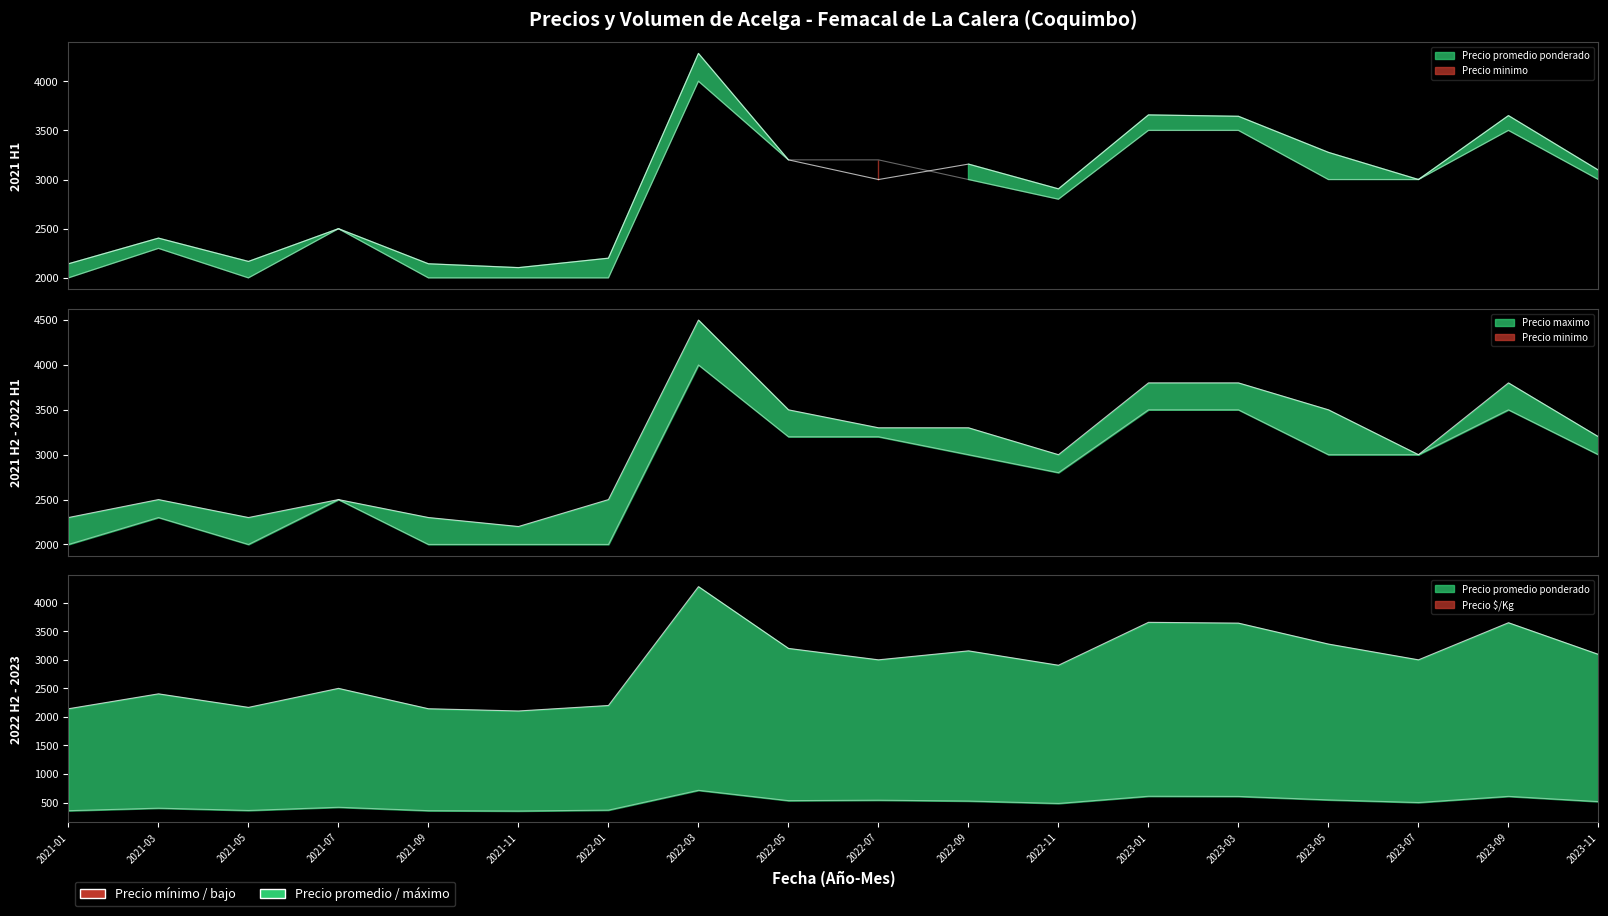

Reading right to left, transcribe all the data shown in this chart.

Precio promedio ponderado: 2023-11=3095	2023-09=3650	2023-07=3000	2023-05=3276	2023-03=3643	2023-01=3657	2022-11=2905	2022-09=3157	2022-07=3000	2022-05=3200	2022-03=4282	2022-01=2200	2021-11=2104	2021-09=2143	2021-07=2500	2021-05=2167	2021-03=2404	2021-01=2143
Precio maximo: 2023-11=3200	2023-09=3800	2023-07=3000	2023-05=3500	2023-03=3800	2023-01=3800	2022-11=3000	2022-09=3300	2022-07=3300	2022-05=3500	2022-03=4500	2022-01=2500	2021-11=2200	2021-09=2300	2021-07=2500	2021-05=2300	2021-03=2500	2021-01=2300
Precio minimo: 2023-11=3000	2023-09=3500	2023-07=3000	2023-05=3000	2023-03=3500	2023-01=3500	2022-11=2800	2022-09=3000	2022-07=3200	2022-05=3200	2022-03=4000	2022-01=2000	2021-11=2000	2021-09=2000	2021-07=2500	2021-05=2000	2021-03=2300	2021-01=2000
Precio $/Kg: 2023-11=516	2023-09=608	2023-07=500	2023-05=546	2023-03=607	2023-01=610	2022-11=484	2022-09=526	2022-07=541	2022-05=533	2022-03=714	2022-01=367	2021-11=351	2021-09=357	2021-07=417	2021-05=361	2021-03=401	2021-01=357